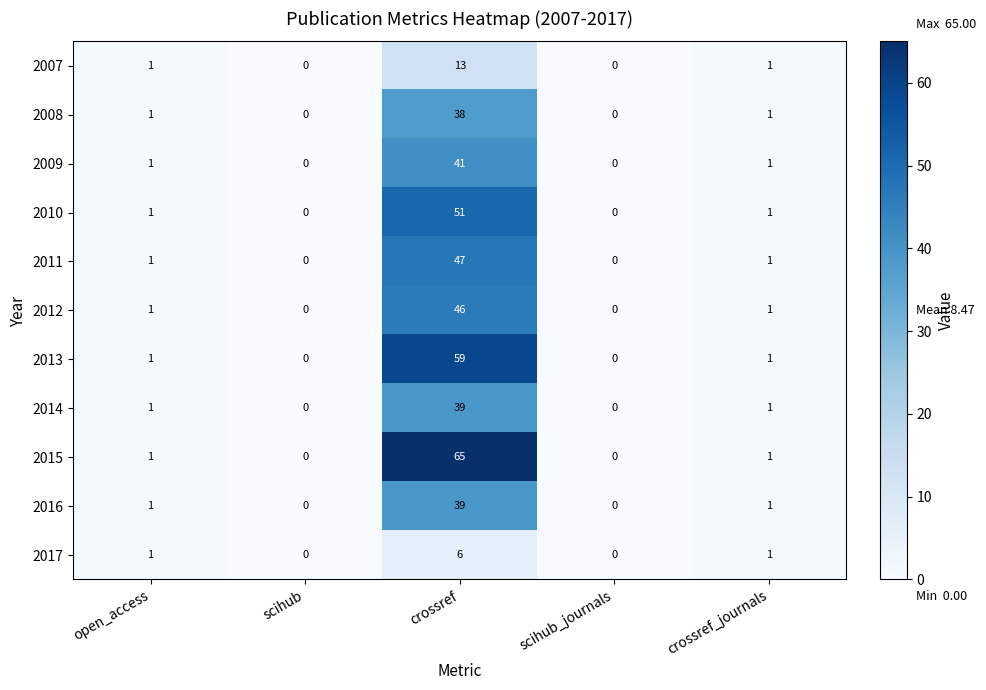

What is the maximum value shown in the chart?

65